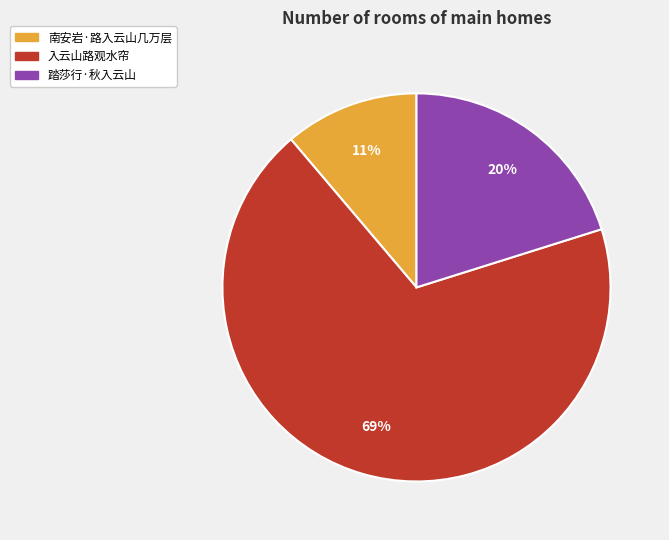

Which slice represents more than half of the pie?

入云山路观水帘